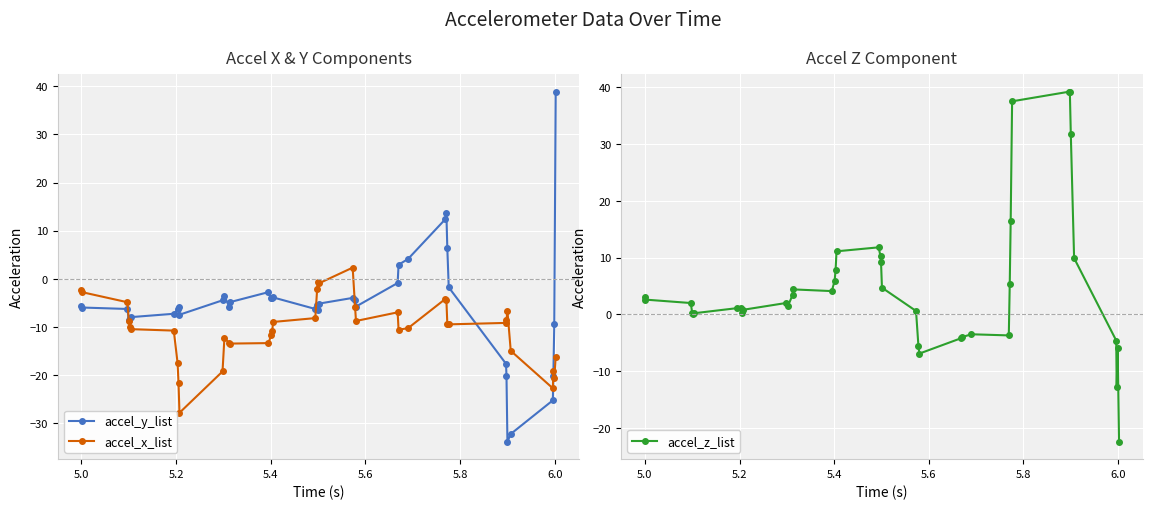

Reading left to right, extract all data points from this chart.

accel_y_list: -5.6	-6.0	-6.3	-8.6	-8.2	-8.0	-7.3	-6.4	-5.9	-7.5	-4.5	-3.6	-5.8	-4.9	-2.8	-4.0	-4.1	-3.9	-6.3	-5.4	-6.6	-5.2	-4.0	-4.4	-5.8	-0.9	2.9	4.1	12.4	13.6	6.3	-1.8	-17.7	-20.2	-33.9	-32.3	-25.3	-20.3	-9.4	38.9
accel_x_list: -2.3	-2.8	-4.9	-8.7	-10.1	-10.5	-10.8	-17.5	-21.6	-27.9	-19.3	-12.3	-13.4	-13.5	-13.4	-11.7	-10.8	-9.0	-8.2	-2.1	-0.7	-1.0	2.3	-5.8	-8.8	-7.0	-10.6	-10.3	-4.2	-4.4	-9.4	-9.5	-9.2	-8.6	-6.7	-15.0	-22.8	-19.2	-20.7	-16.2
accel_z_list: 3.1	2.6	2.0	0.3	0.0	0.2	1.1	1.2	0.3	0.8	2.0	1.4	3.4	4.4	4.1	5.9	7.8	11.1	11.8	10.2	9.2	4.7	0.6	-5.5	-6.9	-4.2	-4.0	-3.5	-3.7	5.3	16.5	37.5	39.2	39.2	31.8	9.9	-4.6	-12.8	-6.0	-22.4